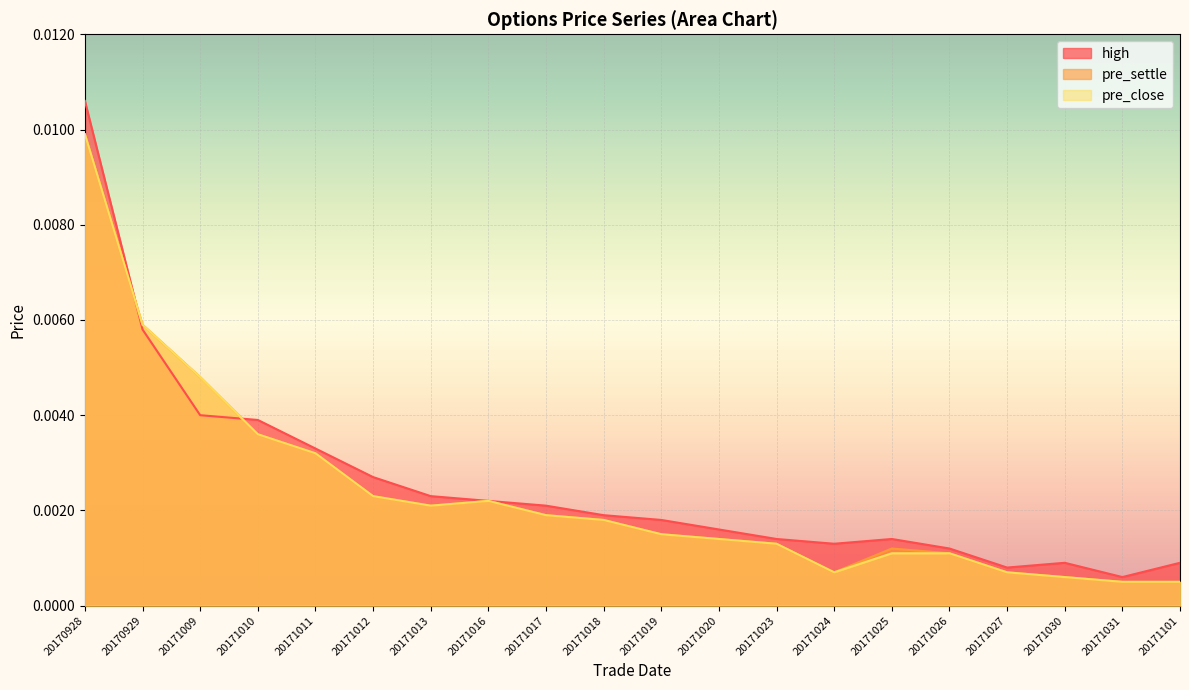

True or false: pre_settle has more than 0 interior local peaks.

True